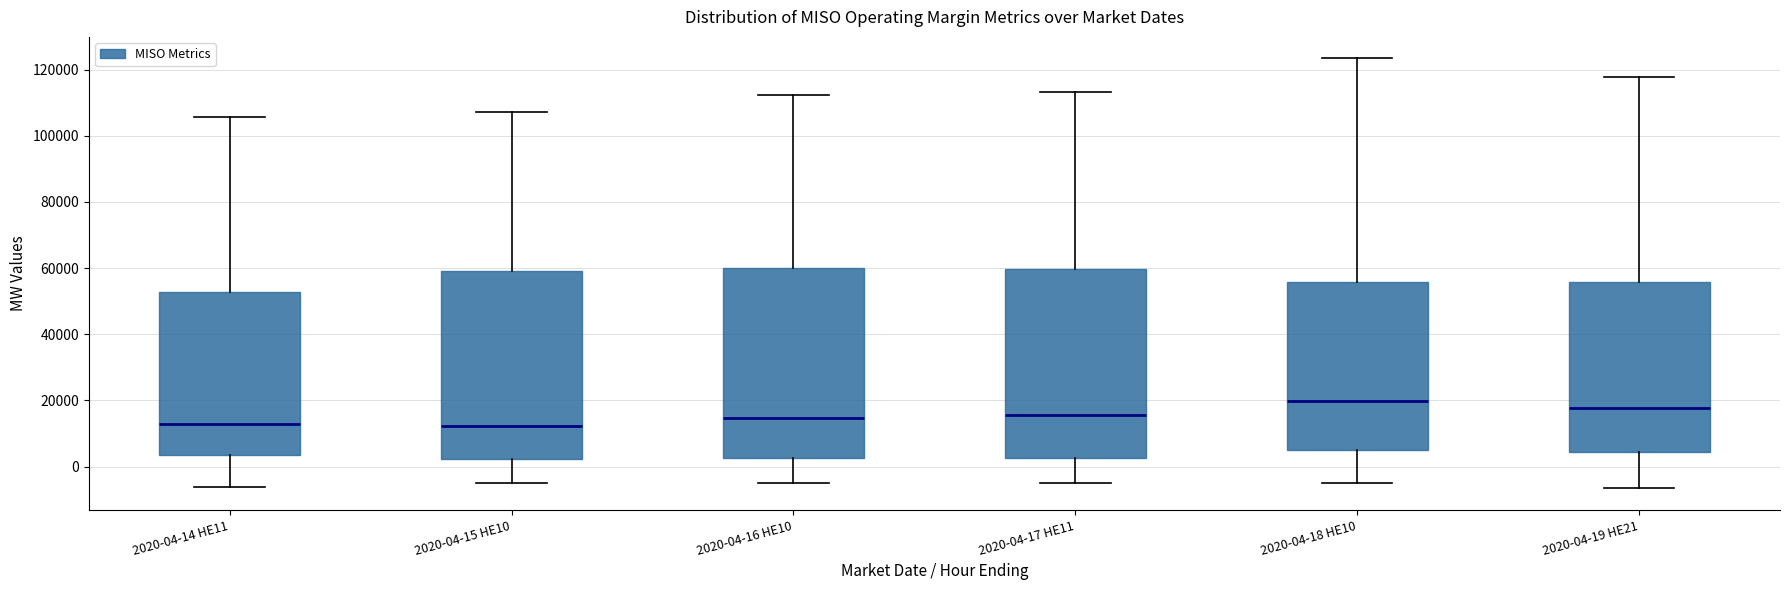

Where does the median line of the box for 2020-04-15 HE10 sit on the y-axis? The values are not printed on the chart, so give them approximately, as read against the axis.

12000